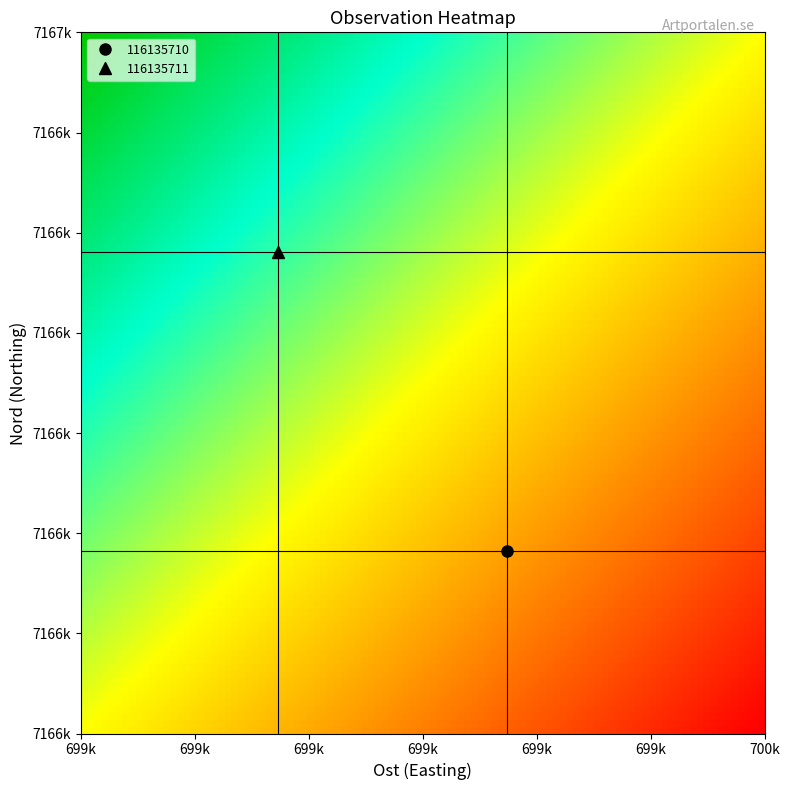

Reading left to right, extract all data points from this chart.

116135710: 699774	7166482
116135711: 699573	7166781